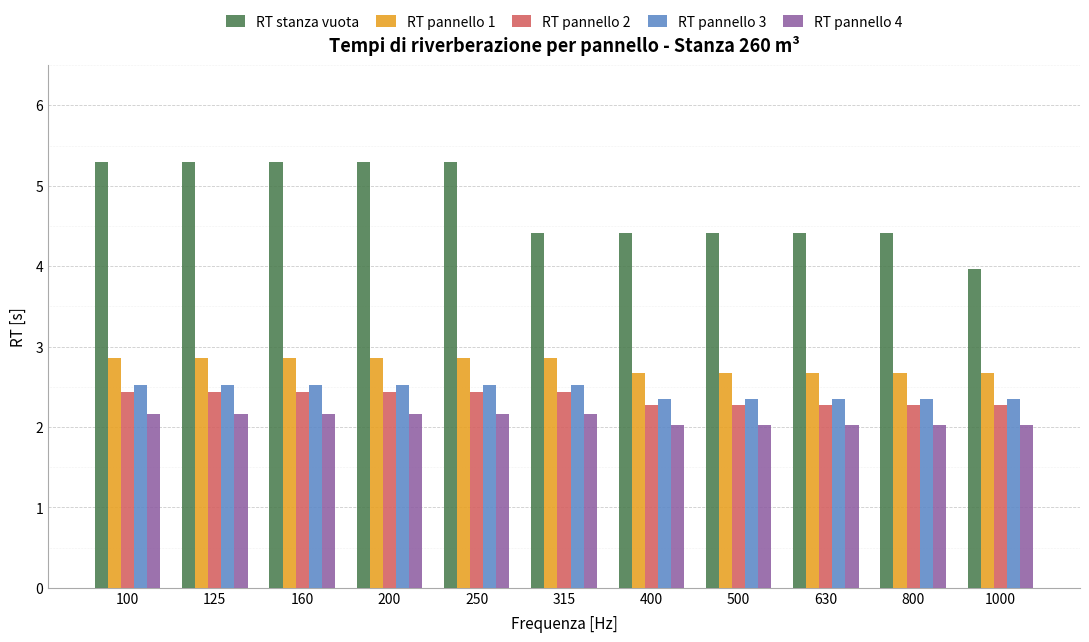

What is the minimum value for RT pannello 4?

2.0